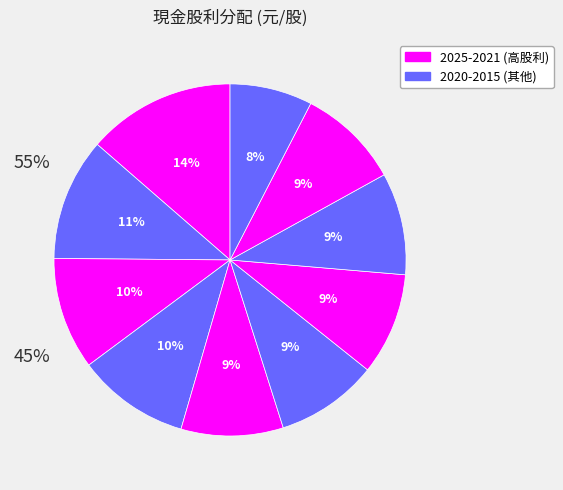

How many segments does this pie chart have?

10